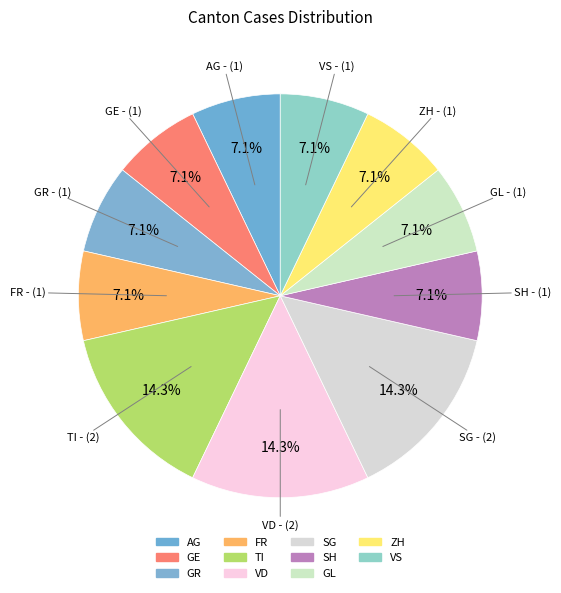

Count the number of slices in the pie.

11